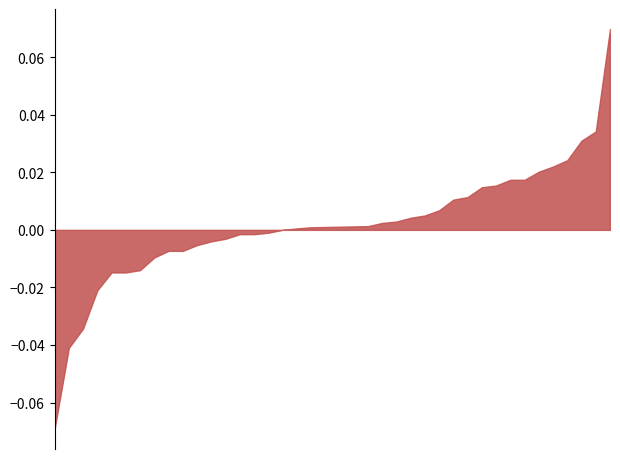

What is the label of the 20th point from the right?

2022-02-01